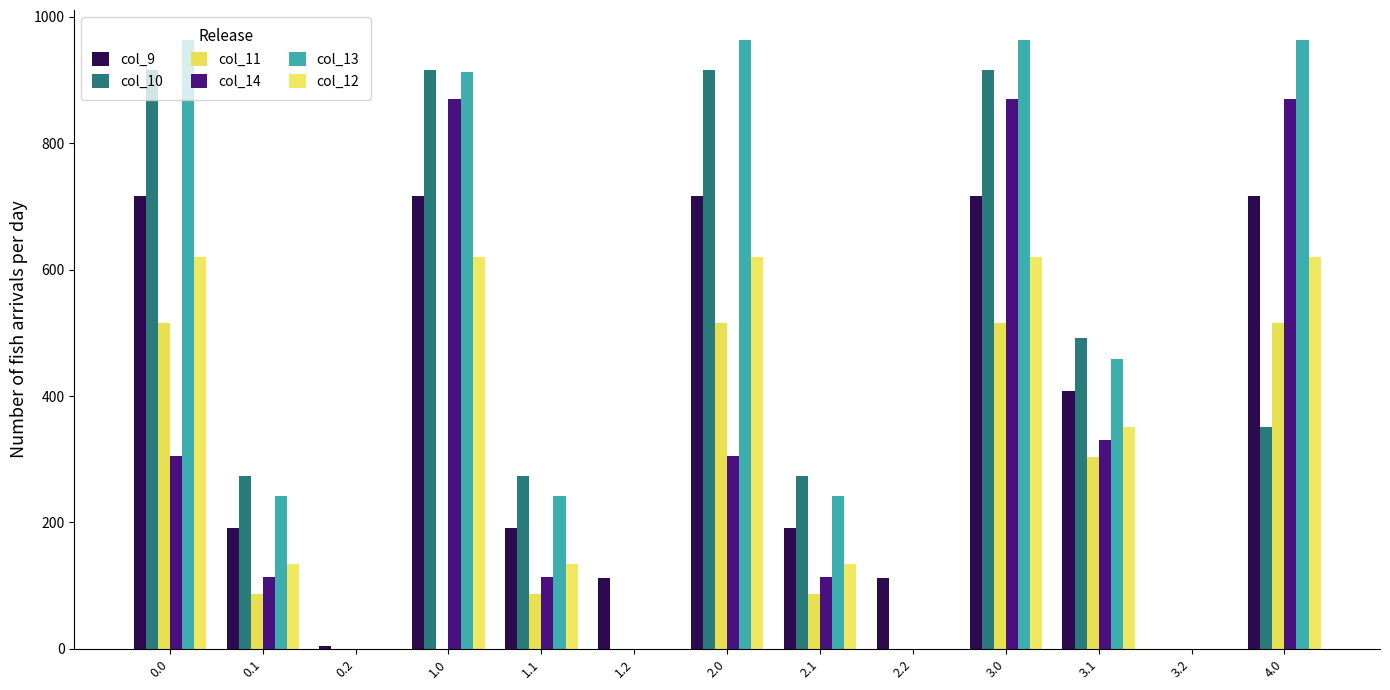

Is it true that col_12 equals 223.6 at 0.1?

False